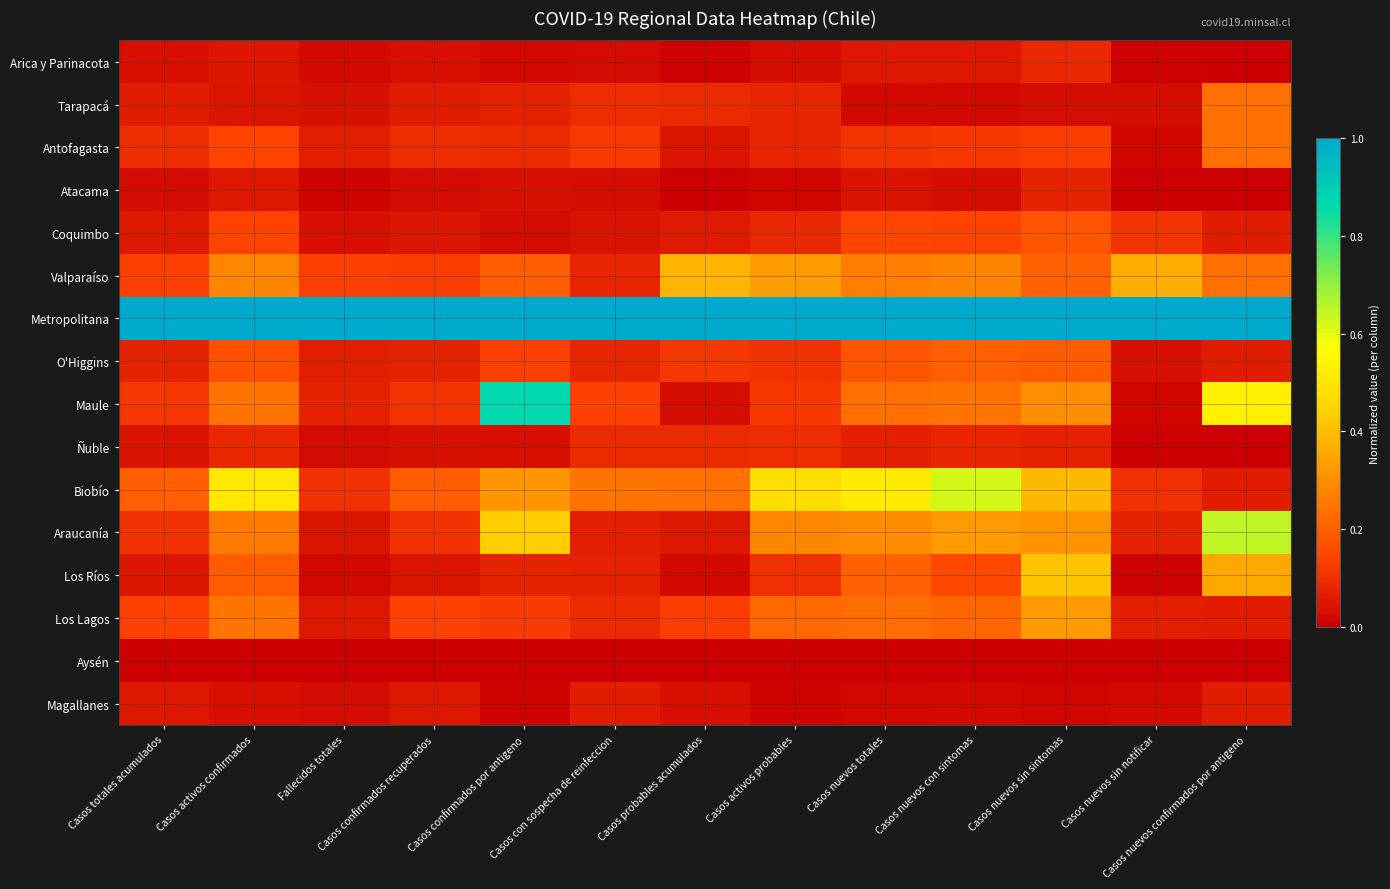

Which series has the widest spread of values?

Maule